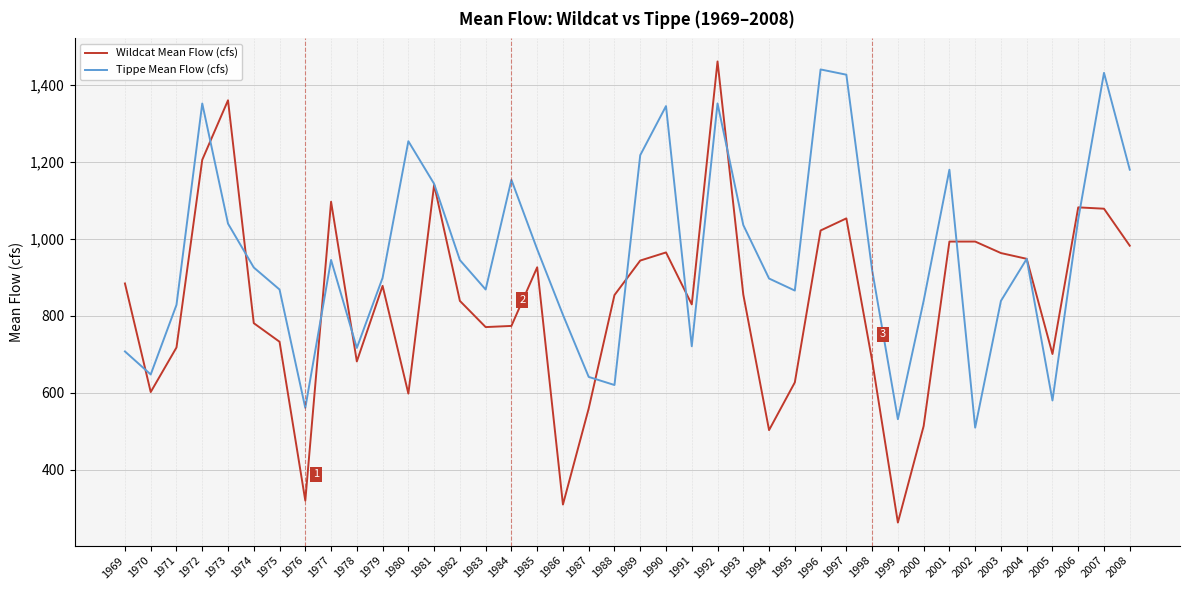

List the series in order of their overall mean, highest first.

Tippe Mean Flow (cfs), Wildcat Mean Flow (cfs)